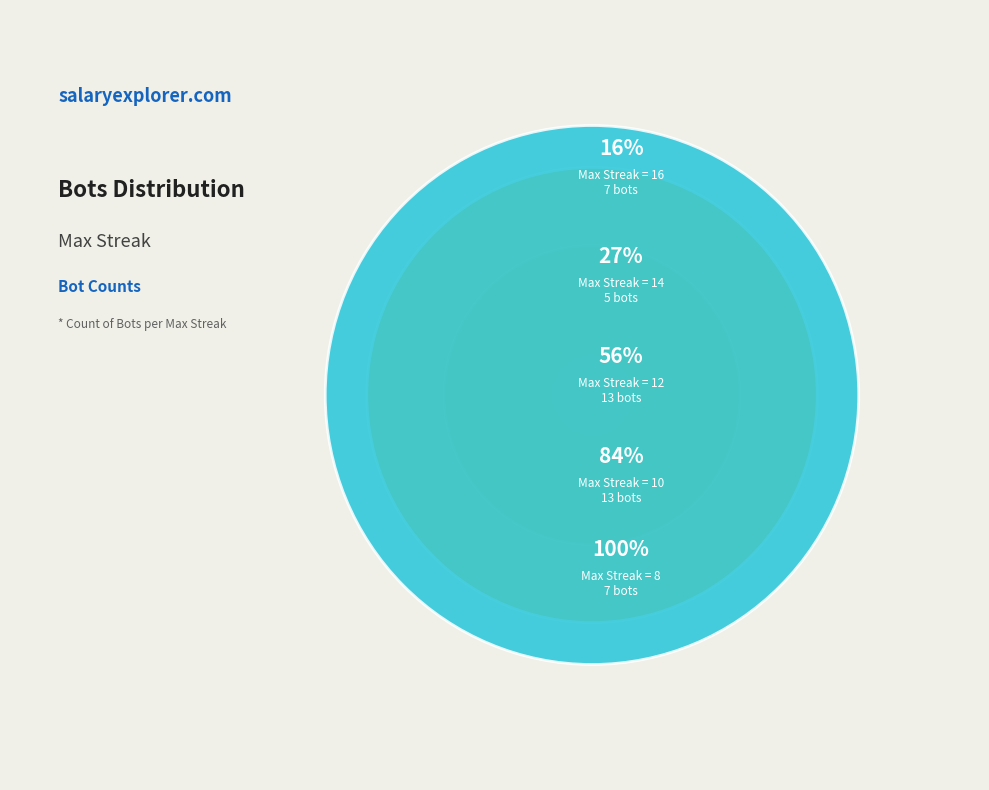

How many segments does this pie chart have?

5